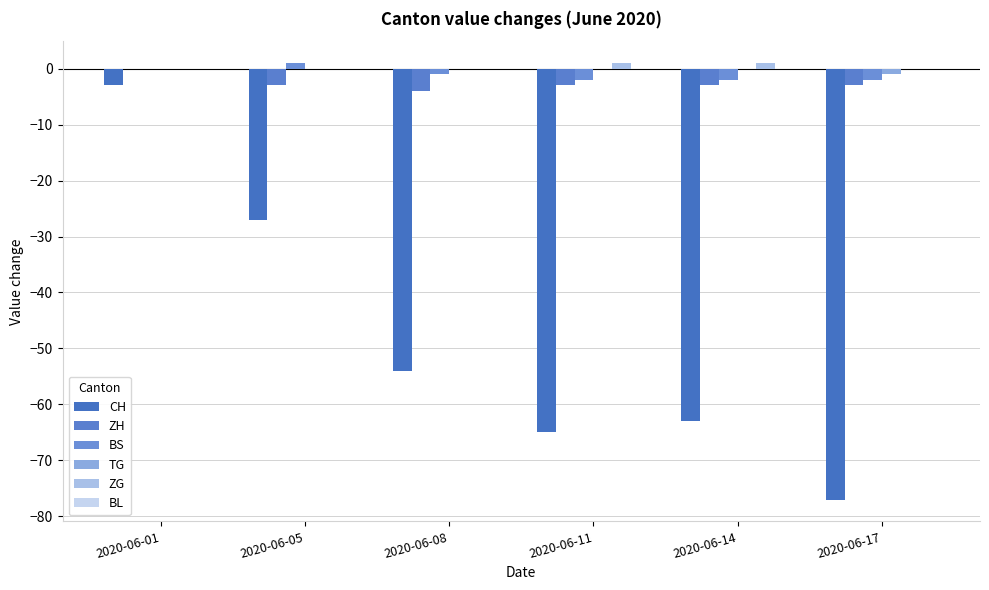

Does the chart contain stacked bars?

No